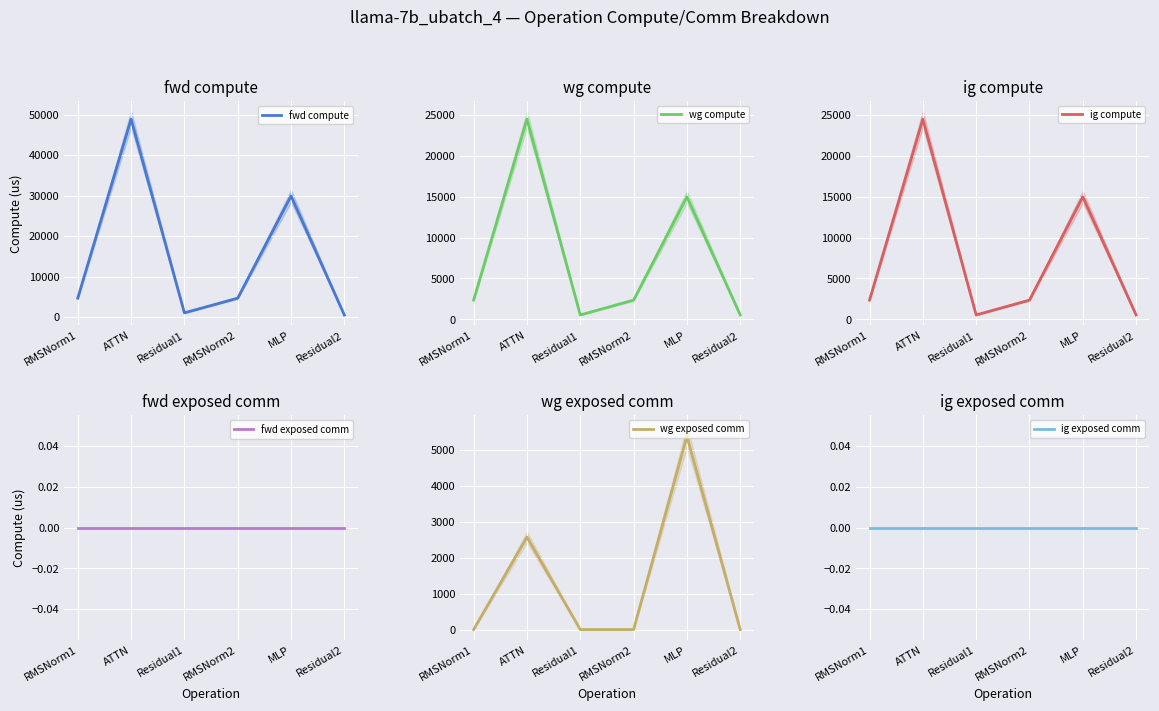

Between MLP and RMSNorm1, which is larger?

MLP